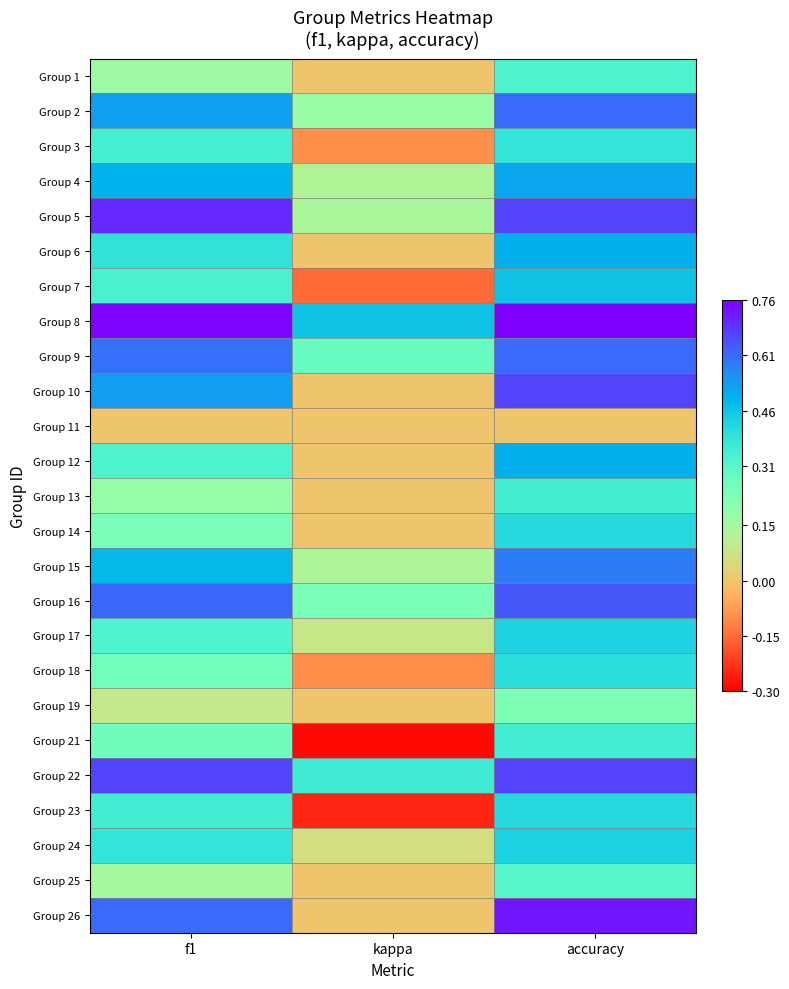

Rank the series by their maximum value, from lowest to highest.

Group 11, Group 19, Group 25, Group 1, Group 13, Group 21, Group 3, Group 18, Group 14, Group 23, Group 17, Group 24, Group 7, Group 6, Group 12, Group 4, Group 15, Group 9, Group 2, Group 16, Group 10, Group 22, Group 5, Group 26, Group 8